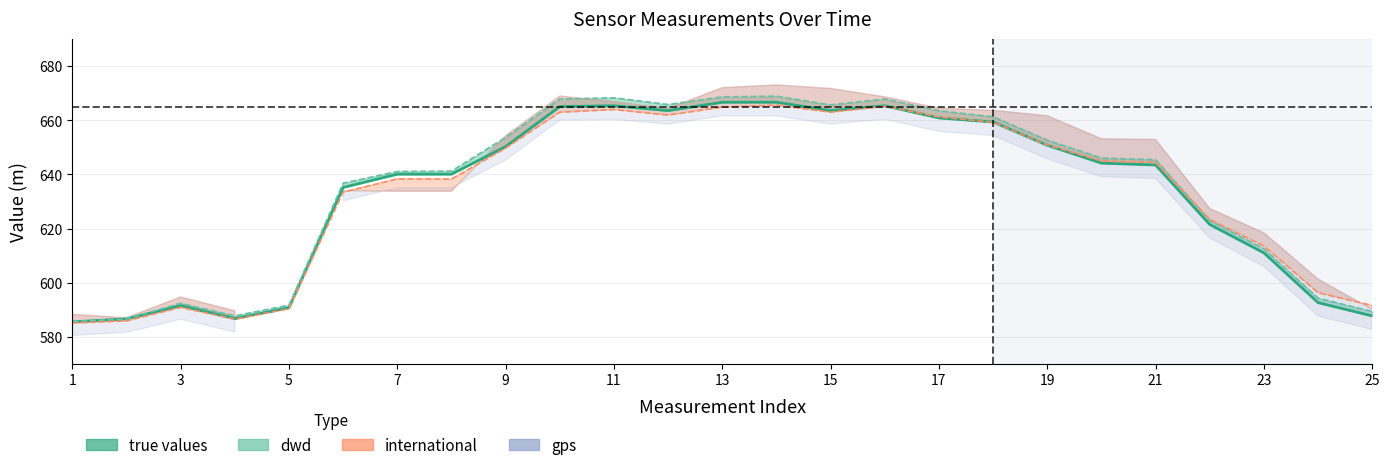

The dwd line series shows 395.5 at 13. True or false?

False